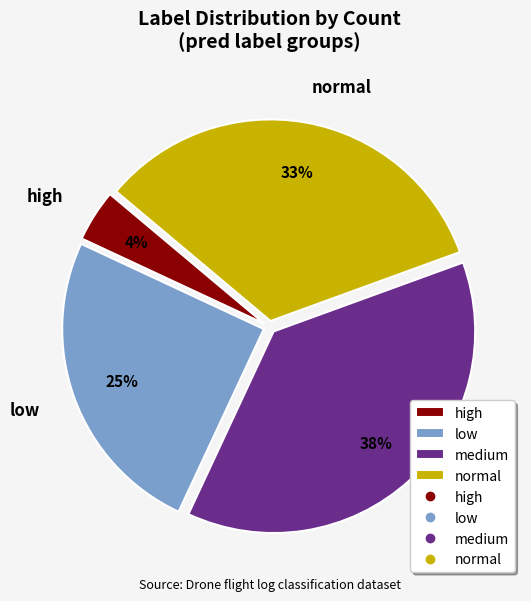

Is there a majority slice in this chart?

No